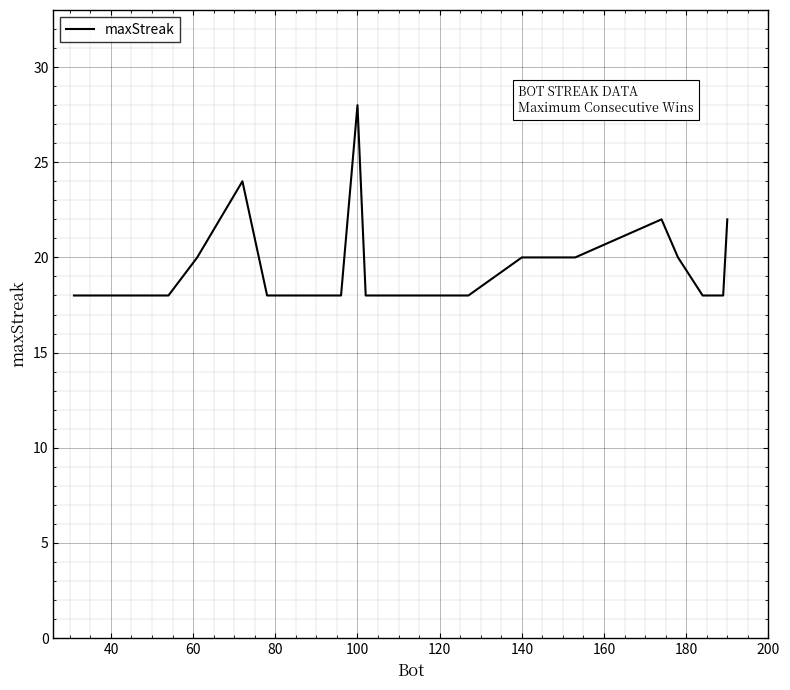

How many values are between 18 and 20?

16